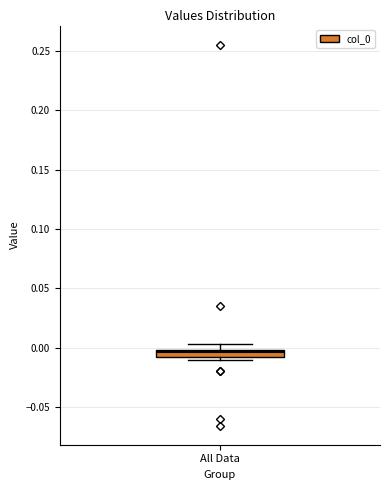

Where is the upper edge of the box for All Data on the y-axis? The values are not printed on the chart, so give them approximately, as read against the axis.

0.000